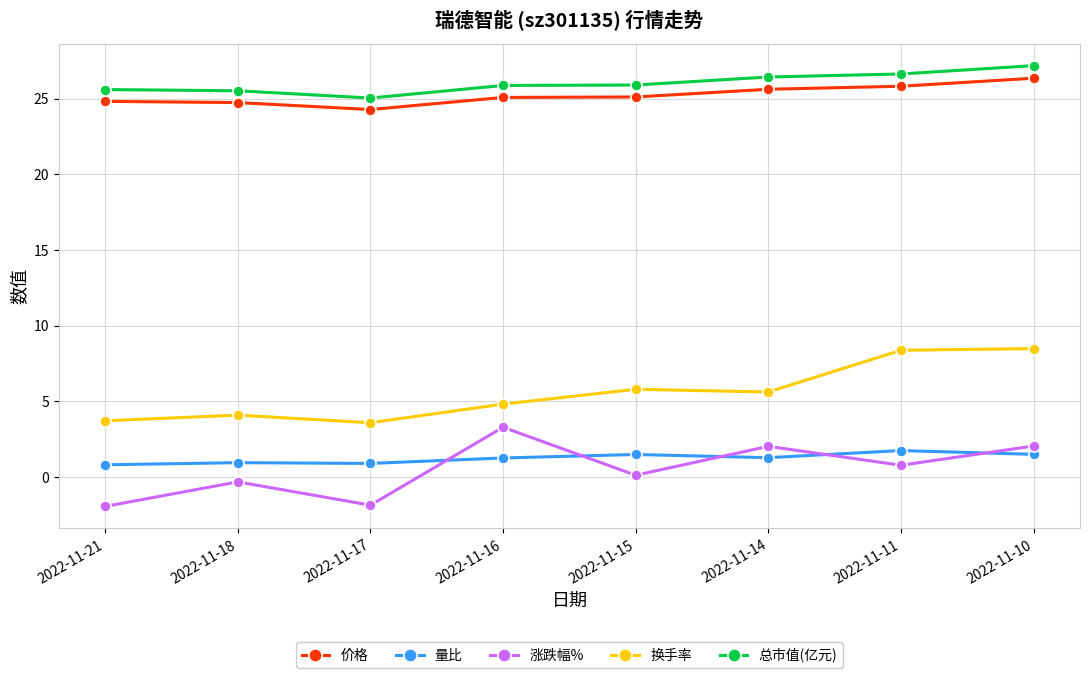

Count the number of categories in the chart.

8